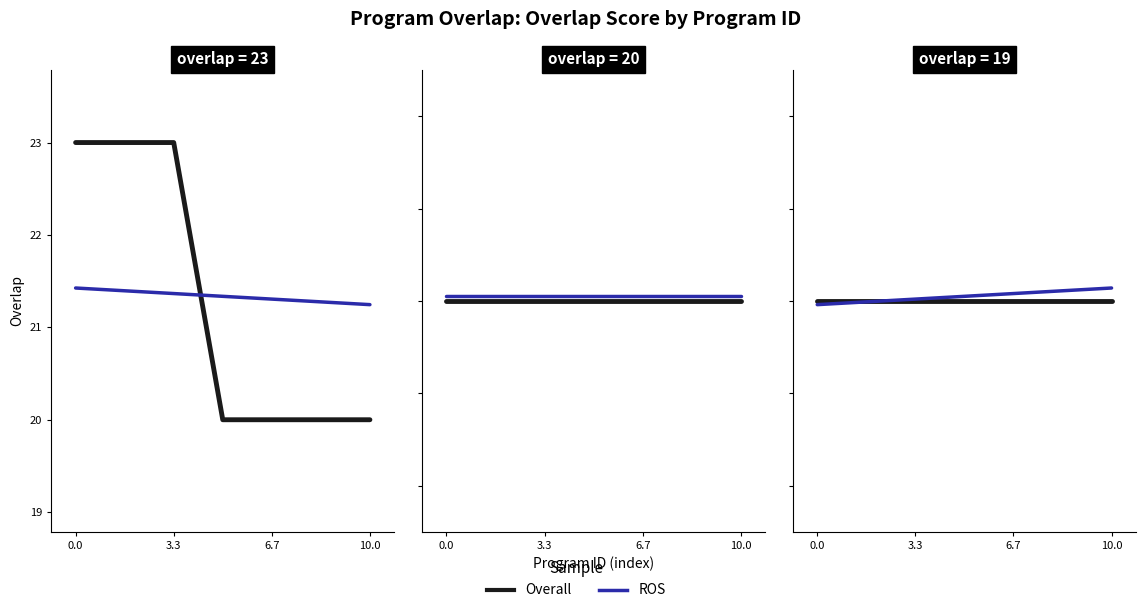

True or false: Overall and ROS cross at least once.

True